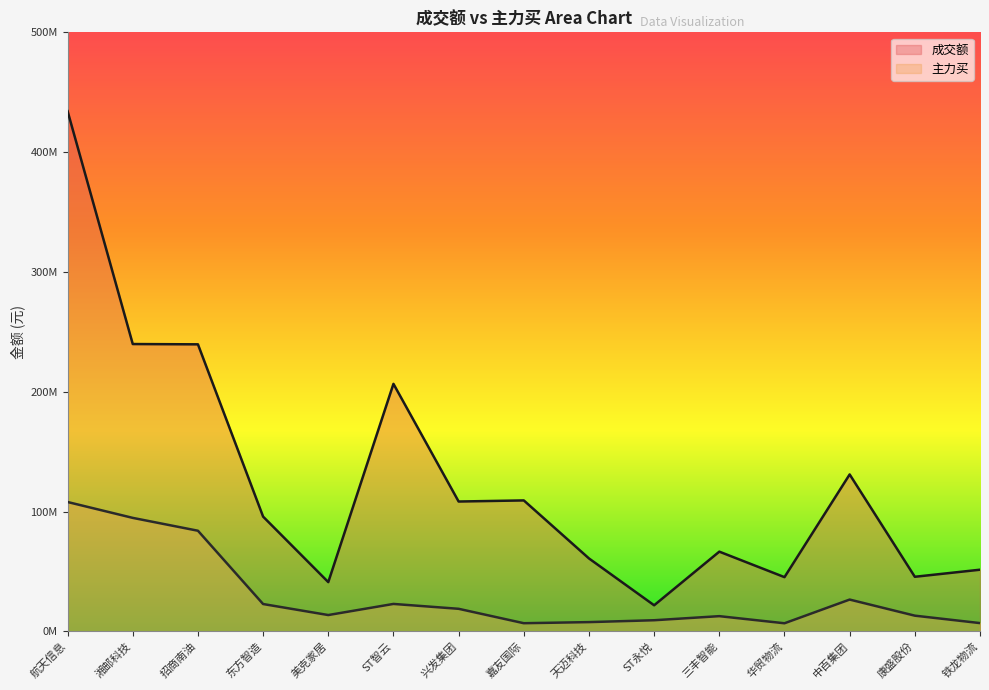

What is the sum of the 主力买 values at ST智云 and 嘉友国际?

29592419